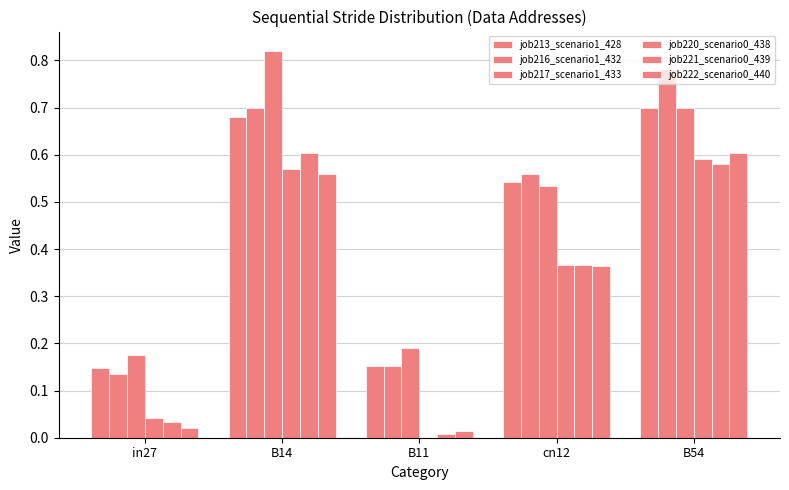

The job221_scenario0_439 series shows 0.4 at cn12. True or false?

True